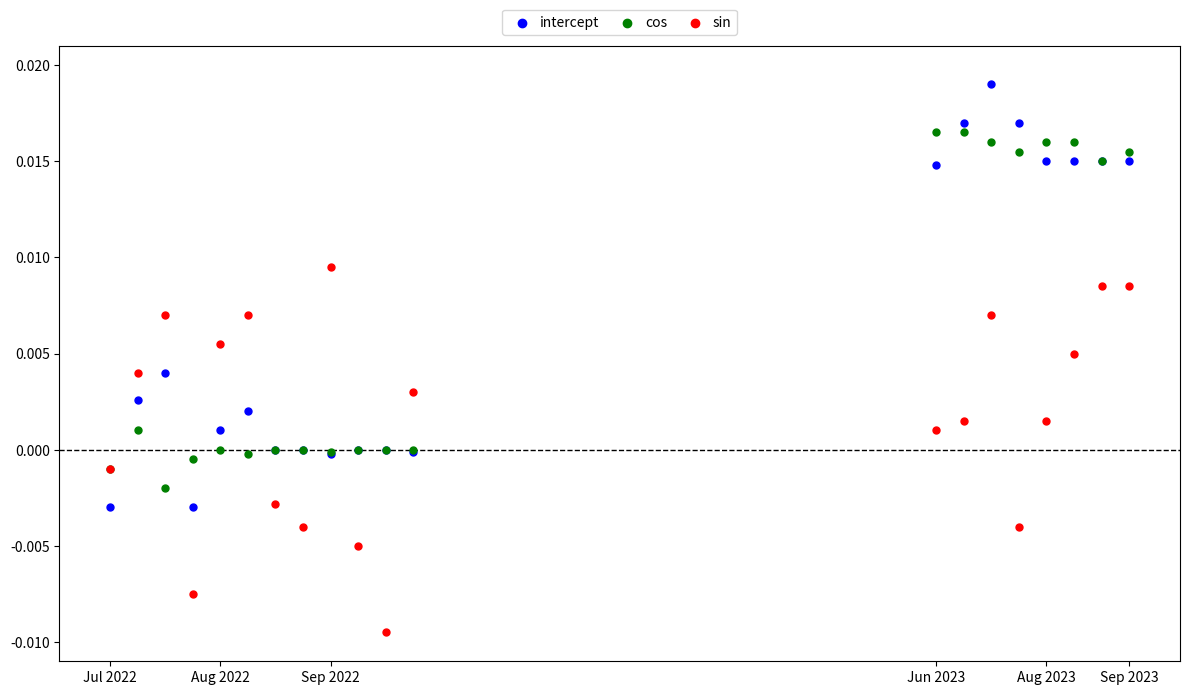

What is the X range (max minus min) for the scatter plot?

37.0